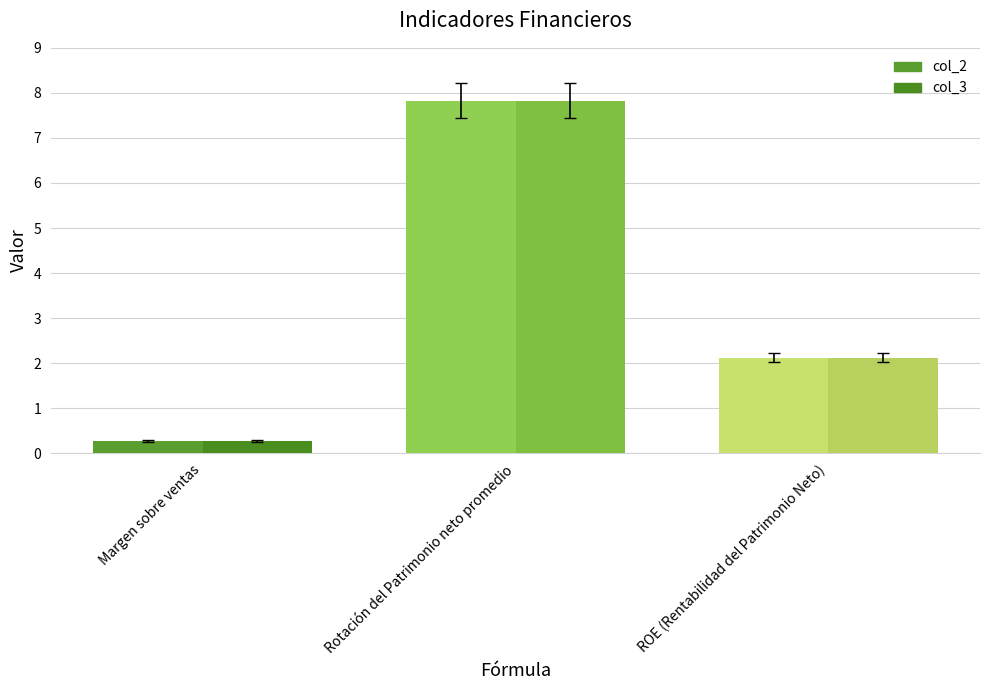

How many bars are there in each group?

2